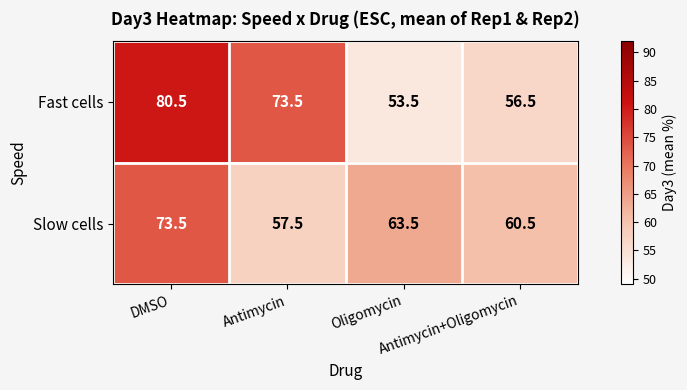

How many categories are shown in the chart?

4